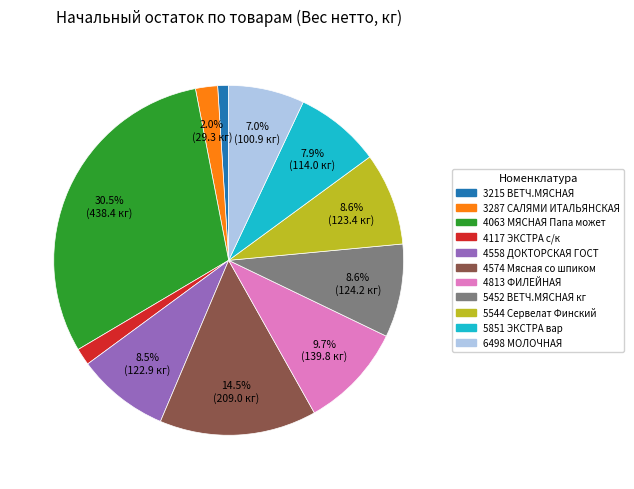

To the nearest percent, what is the difference between the 4813 ФИЛЕЙНАЯ and 6498 МОЛОЧНАЯ slice percentages?

3%